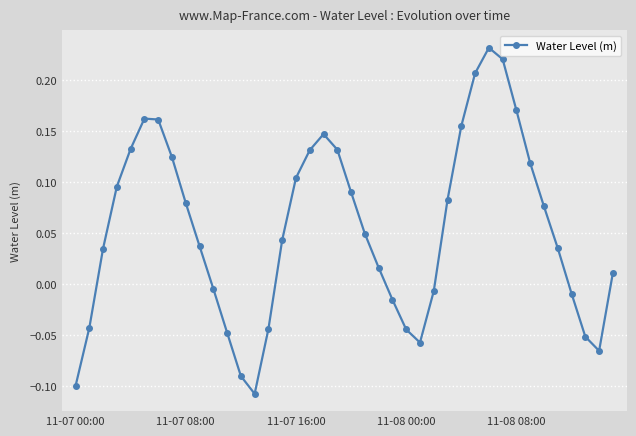

True or false: the data has more than 0 interior local peaks.

True